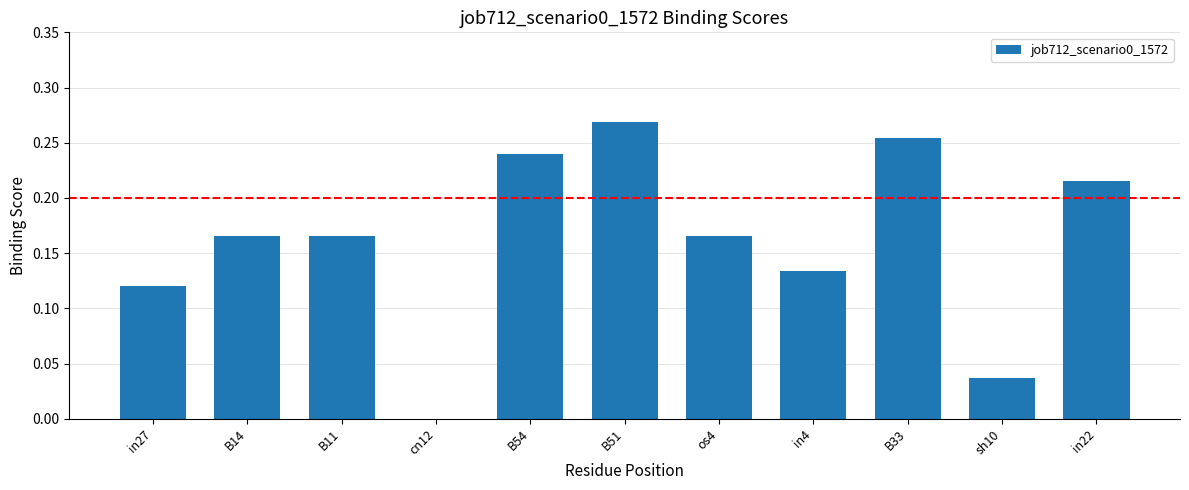

The chart shows a value of 0.1 at B54. True or false?

False